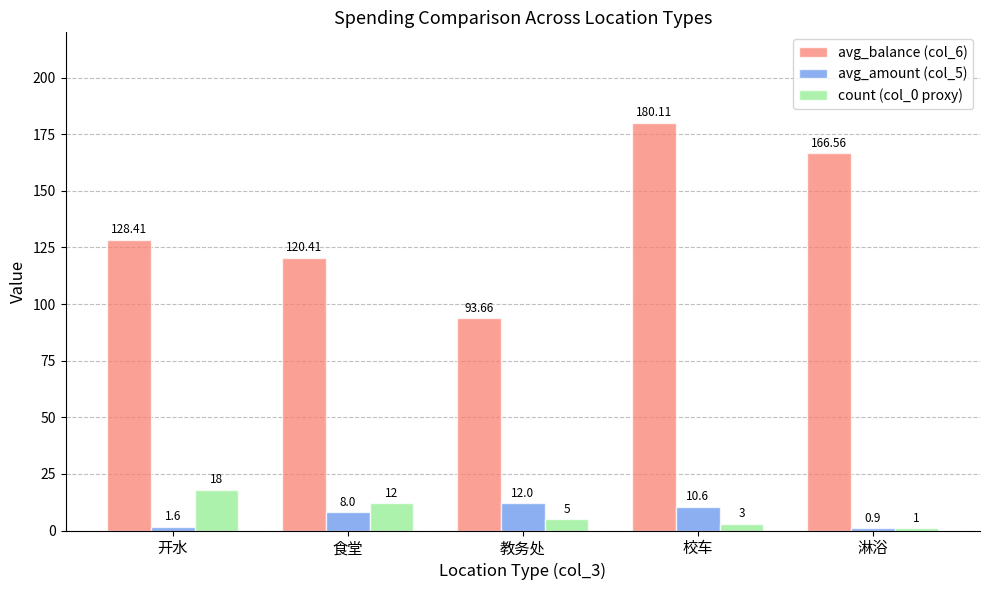

Which series has the widest spread of values?

avg_balance (col_6)